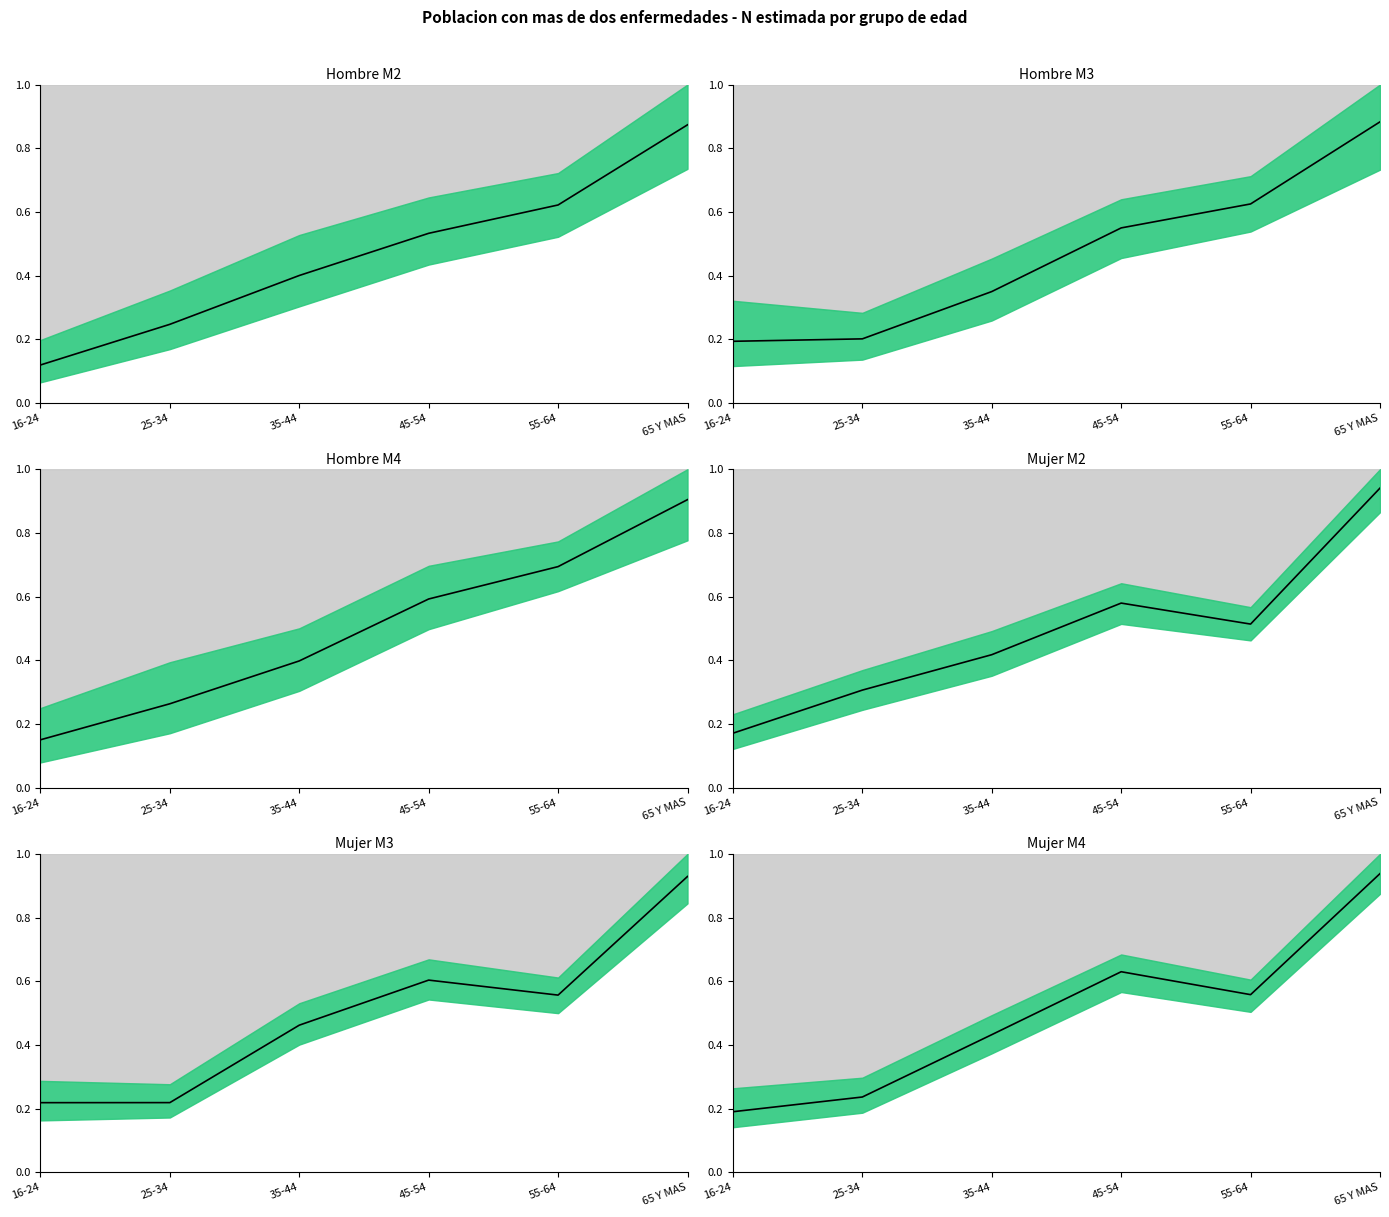

What is the difference between the second highest and second lowest values in the Hombre M3 (N est.) series?

0.4